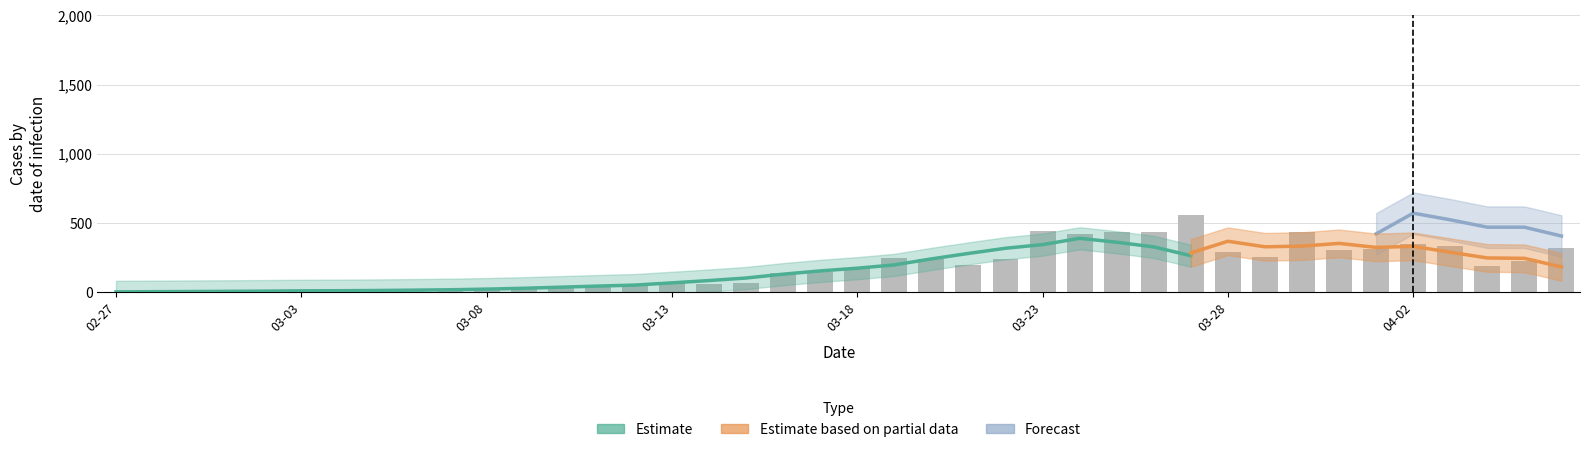

How many bars are there in total?

40